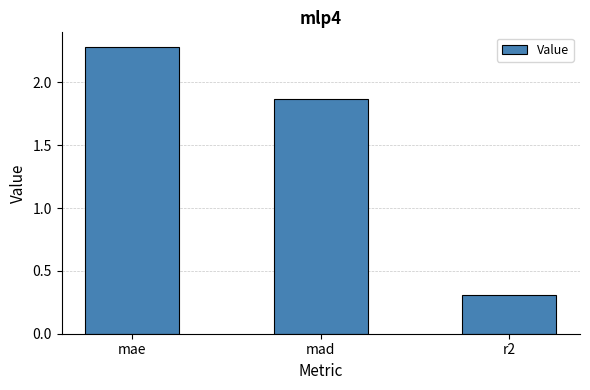

What is the minimum value shown in the chart?

0.3